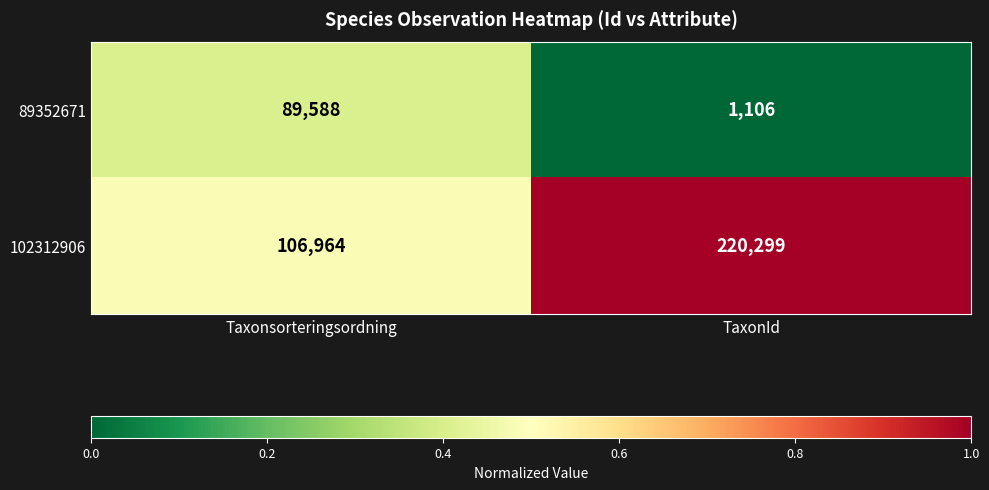

Which category has the lowest value across all series?

TaxonId